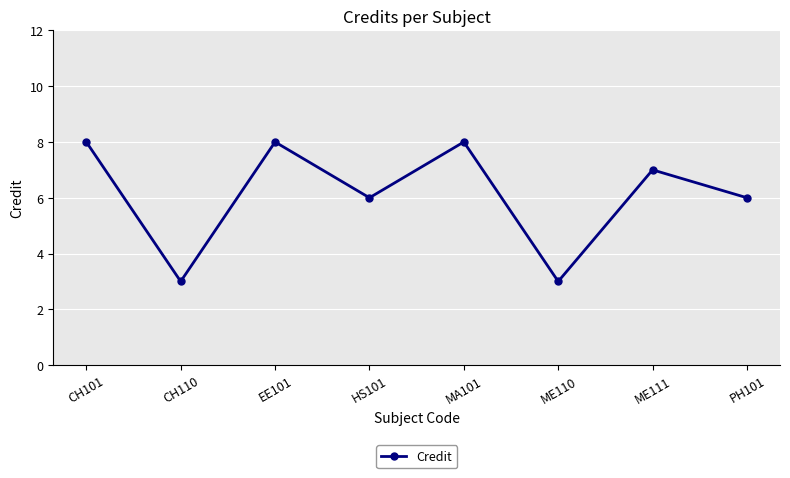

What position from the left is ME110?

6